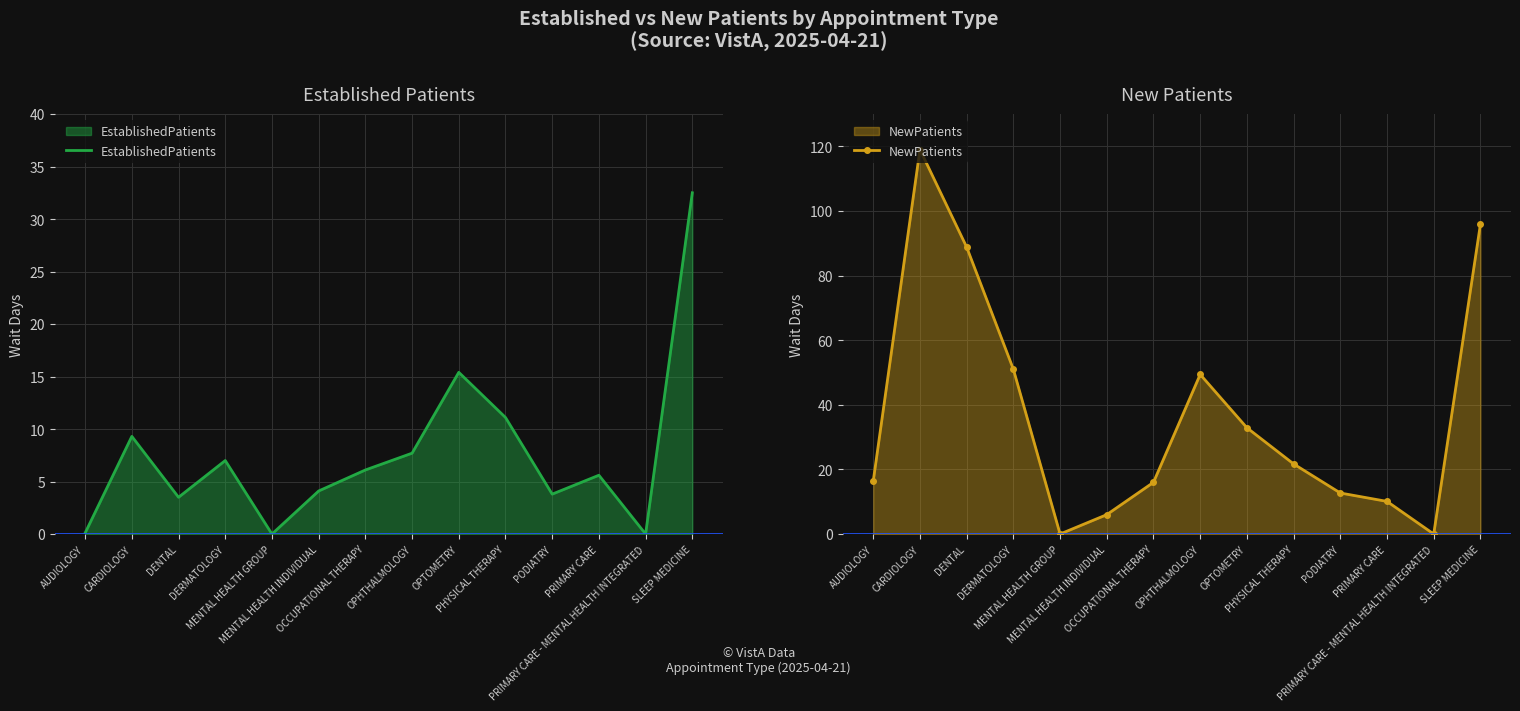

At which category does NewPatients reach its first local valley?

MENTAL HEALTH GROUP